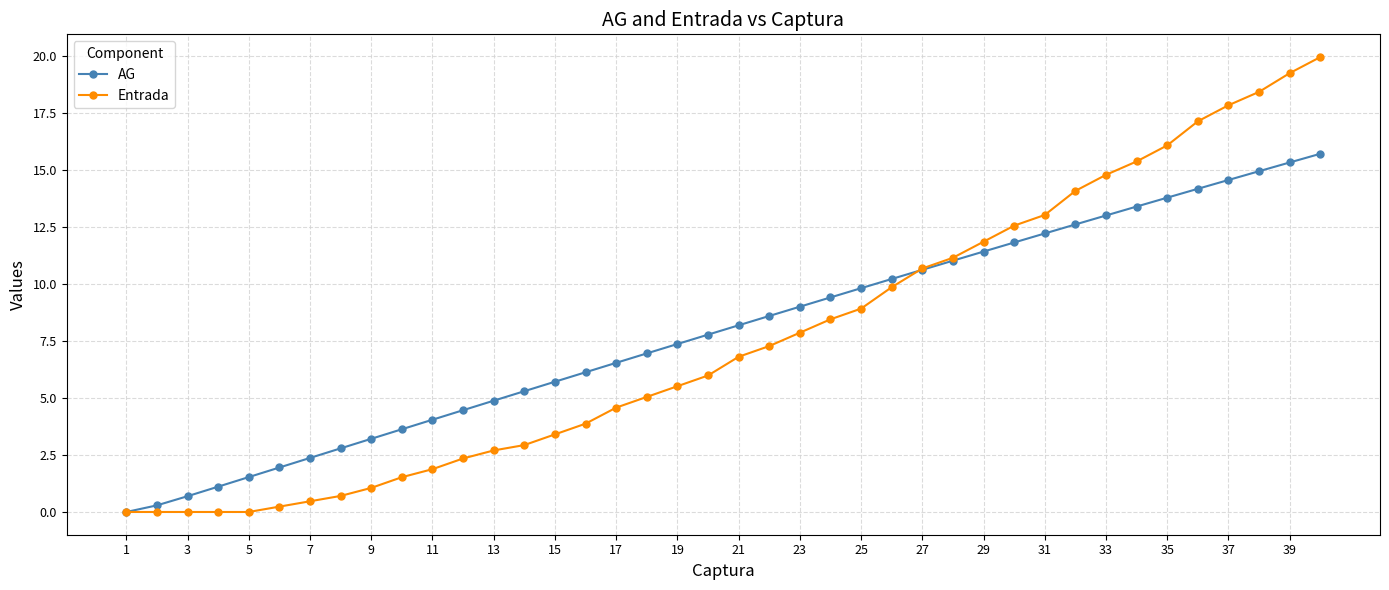

Which series ends up on top after the final intersection of AG and Entrada?

Entrada